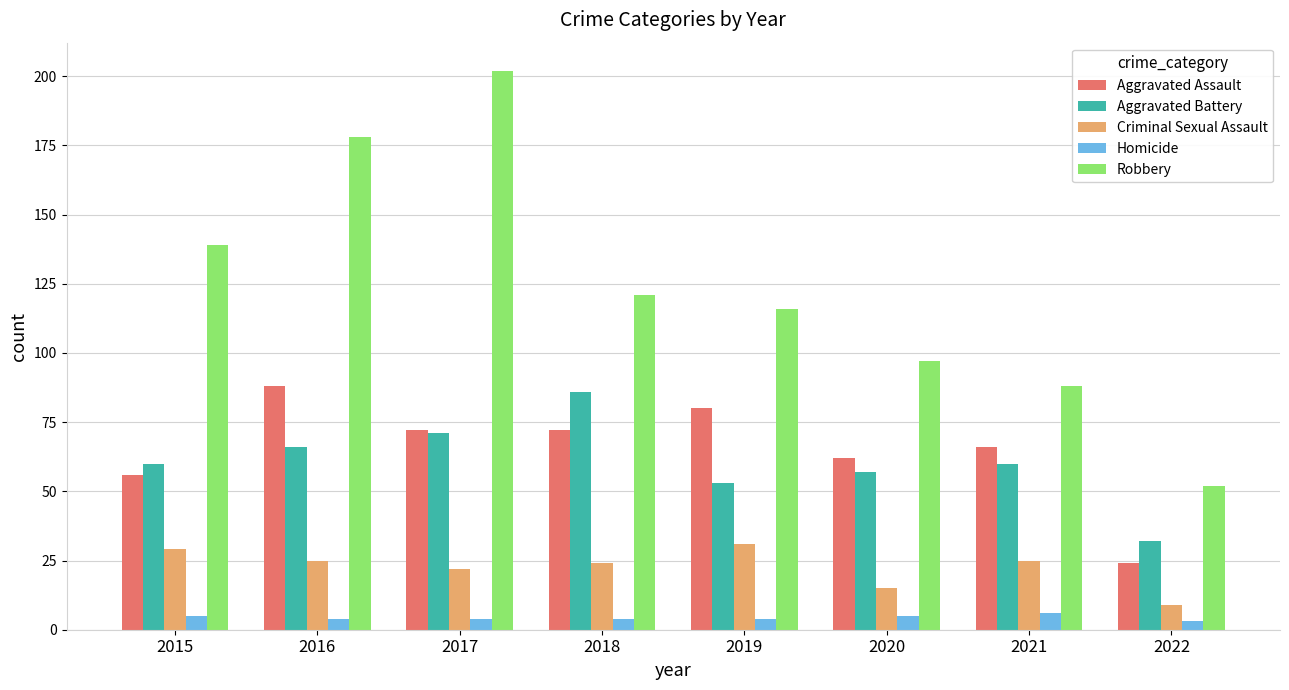

What is the value of the Aggravated Assault bar at the 8th from the left?

24